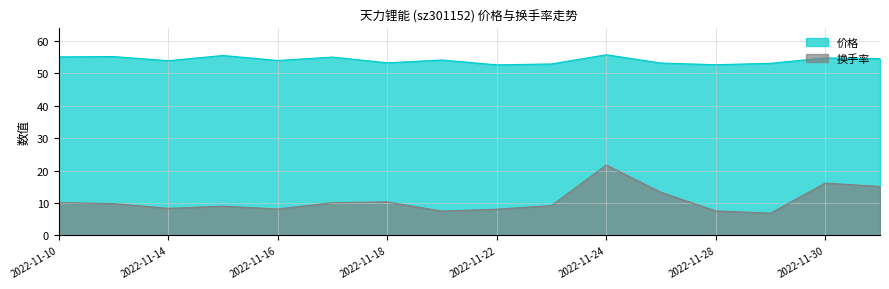

What is the value of the 价格 point at the 12th from the left?

53.2